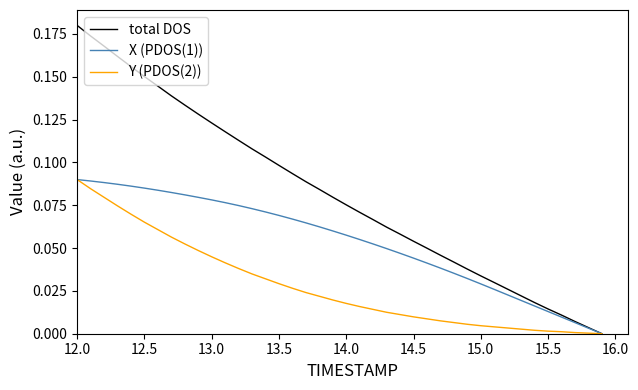

Rank the series by their average value, from lowest to highest.

Y (PDOS(2)), X (PDOS(1)), total DOS